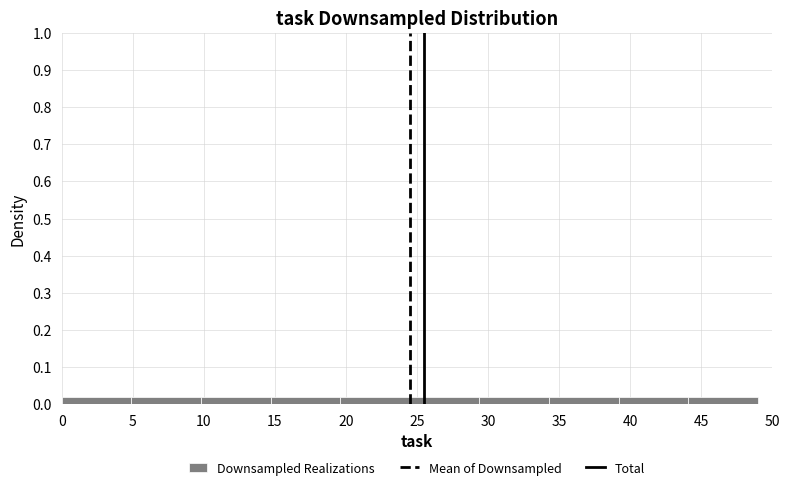

Reading left to right, transcribe this chart: for each bar, give the range it covers on the x-axis and its height. Neither the bar edges nor the heights are printed on the chart, so give them approximately, as read against the axes.

0.0 to 4.9: 0.02
4.9 to 9.8: 0.02
9.8 to 14.7: 0.02
14.7 to 19.6: 0.02
19.6 to 24.5: 0.02
24.5 to 29.4: 0.02
29.4 to 34.3: 0.02
34.3 to 39.2: 0.02
39.2 to 44.1: 0.02
44.1 to 49.0: 0.02